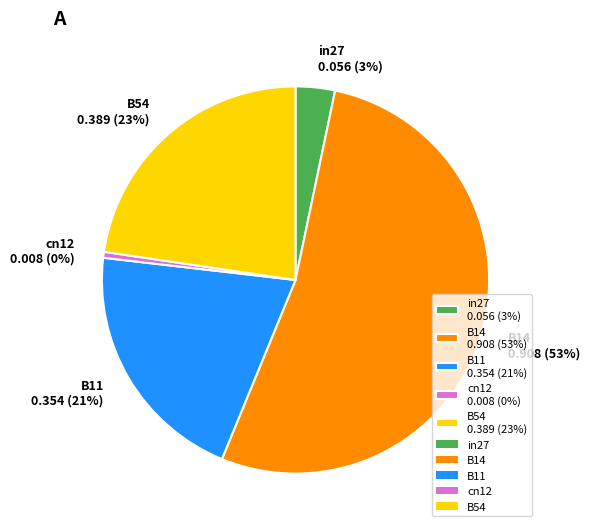

Rank the categories by value from lowest to highest.

cn12, in27, B11, B54, B14